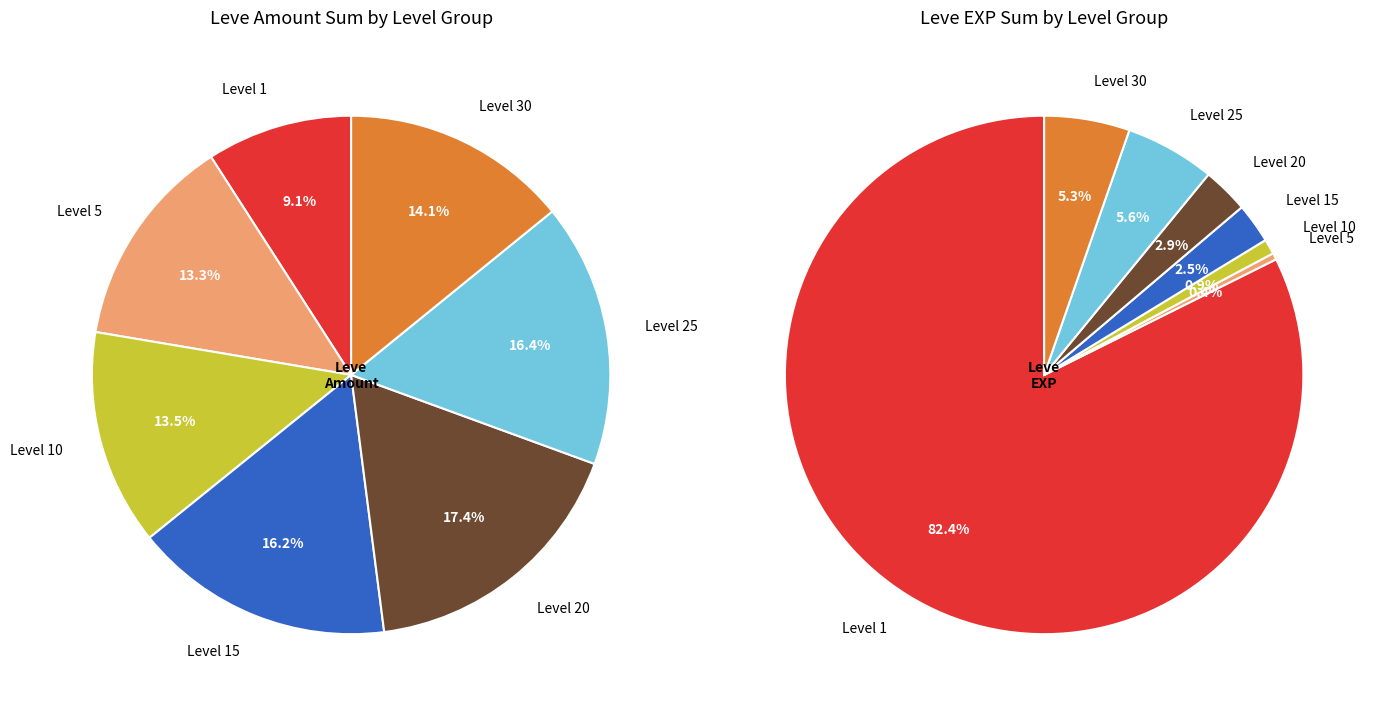

Approximately how many times larger is the value at 5 compared to 15?

0.8